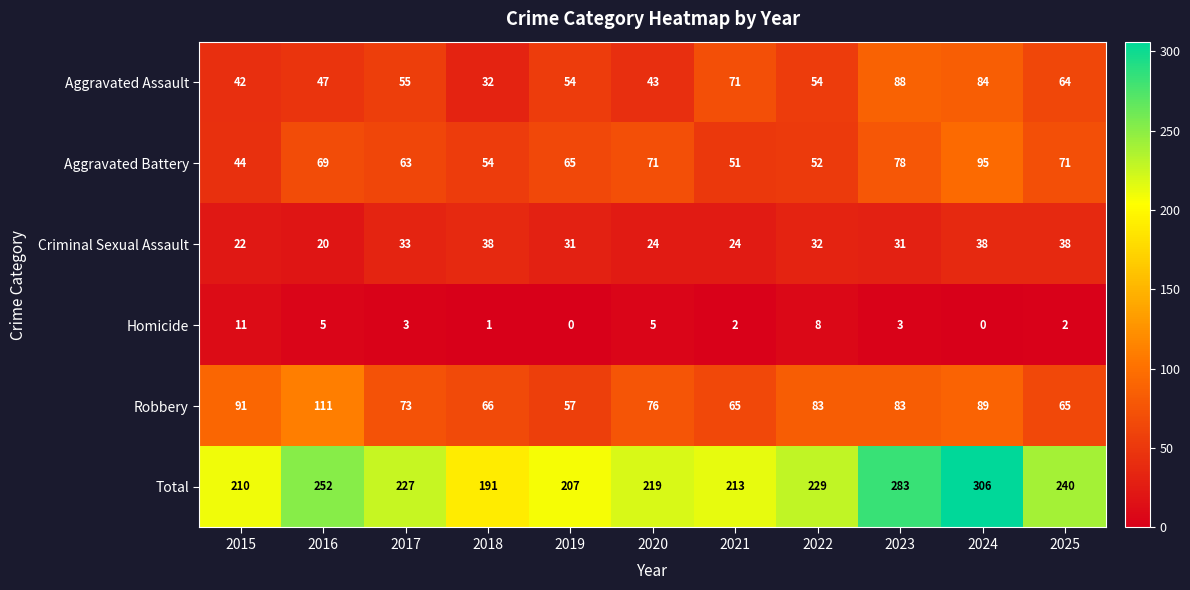

What is the minimum value for Robbery?

57